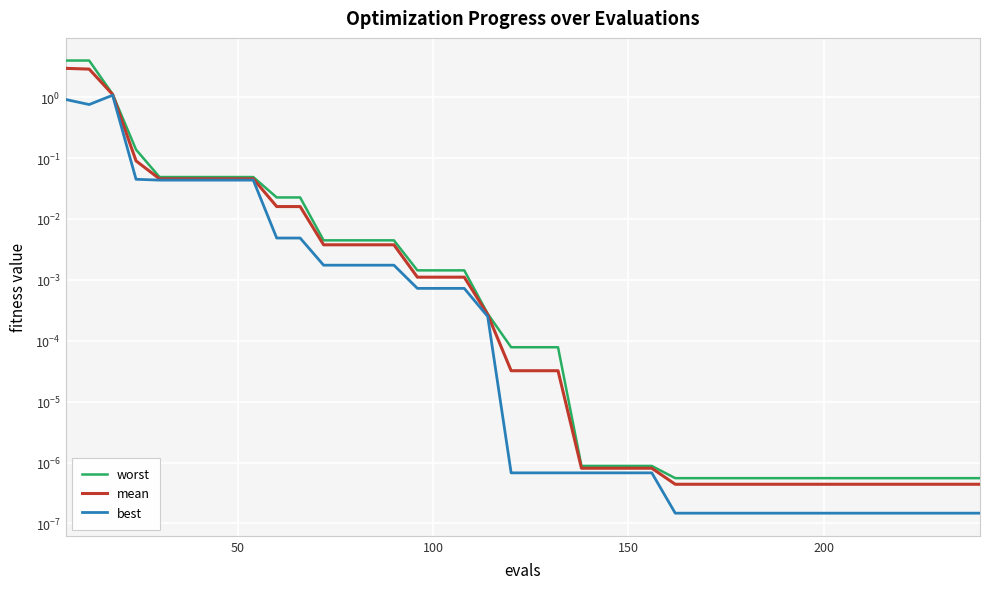

Which series has the widest spread of values?

worst